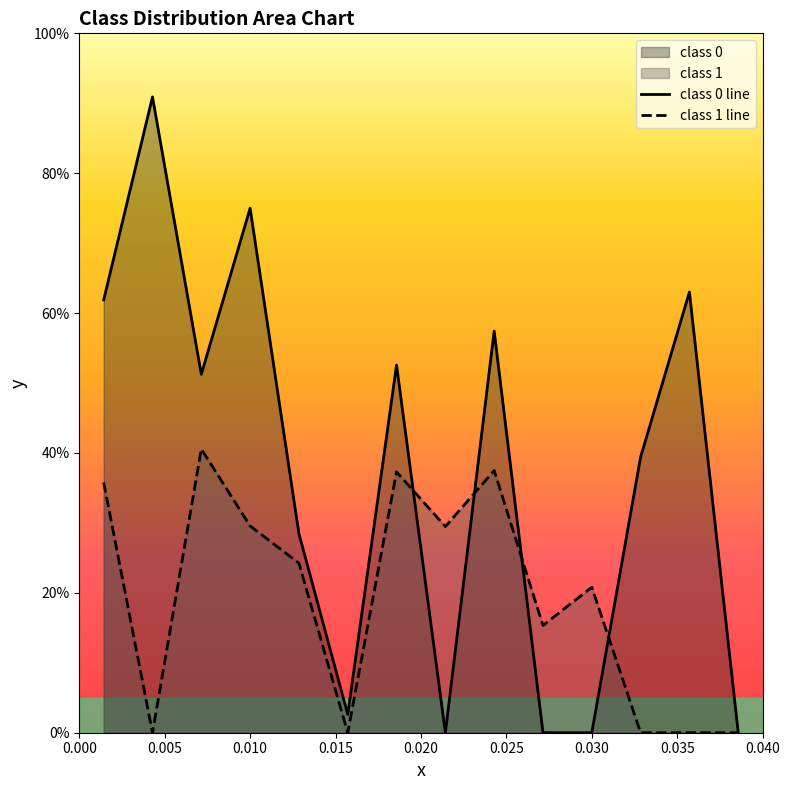

Which series ends up on top after the final intersection of class 0 line and class 1 line?

class 0 line